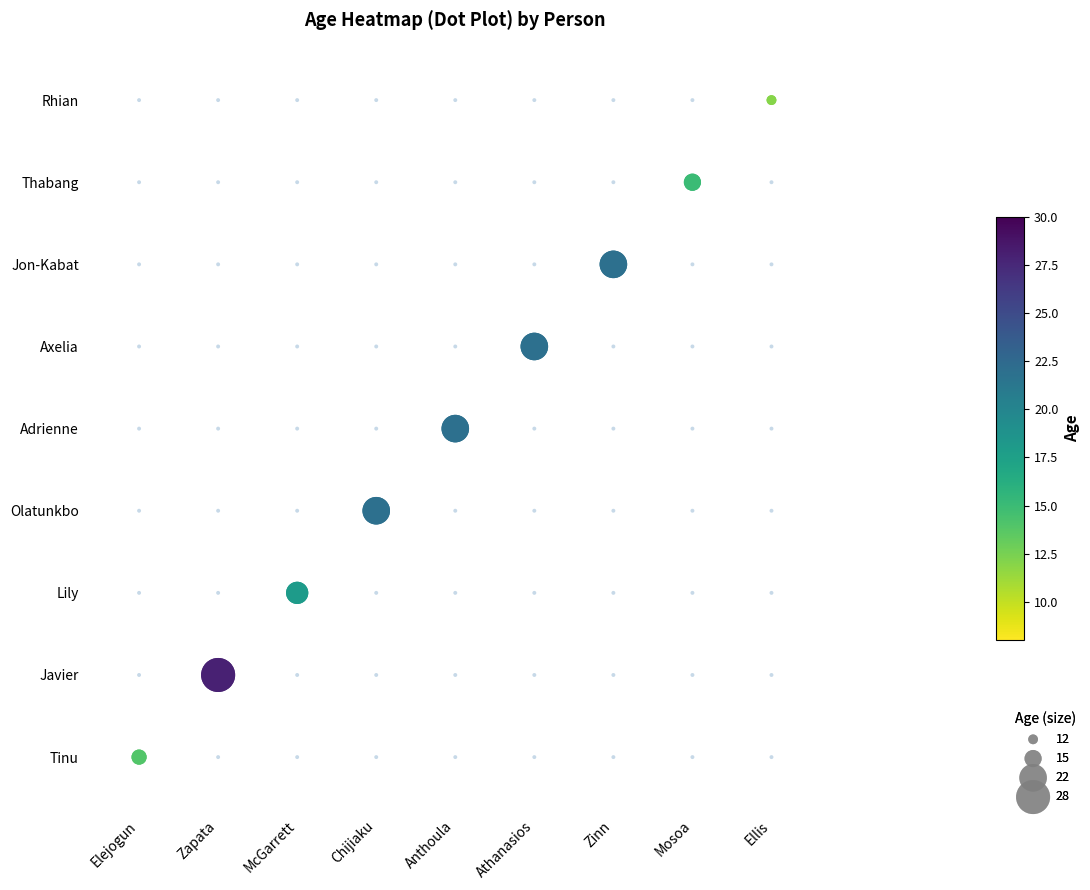

True or false: the data shows 5 at Athanasios.

True